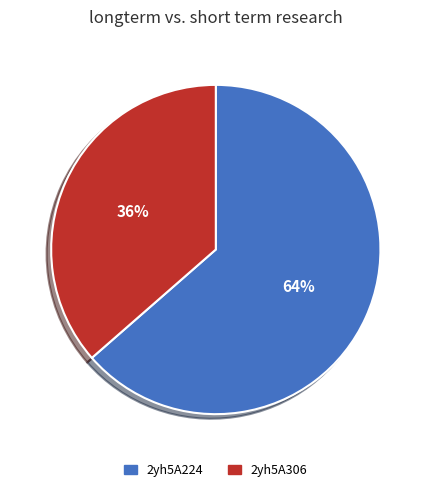

How many slices are in this pie chart?

2